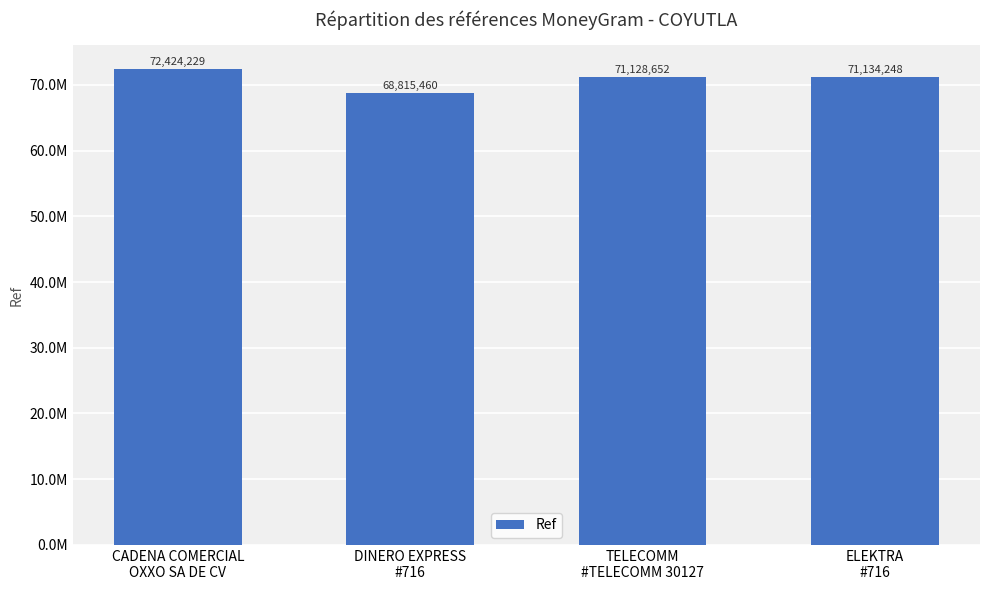

What position from the left is DINERO EXPRESS
#716?

2